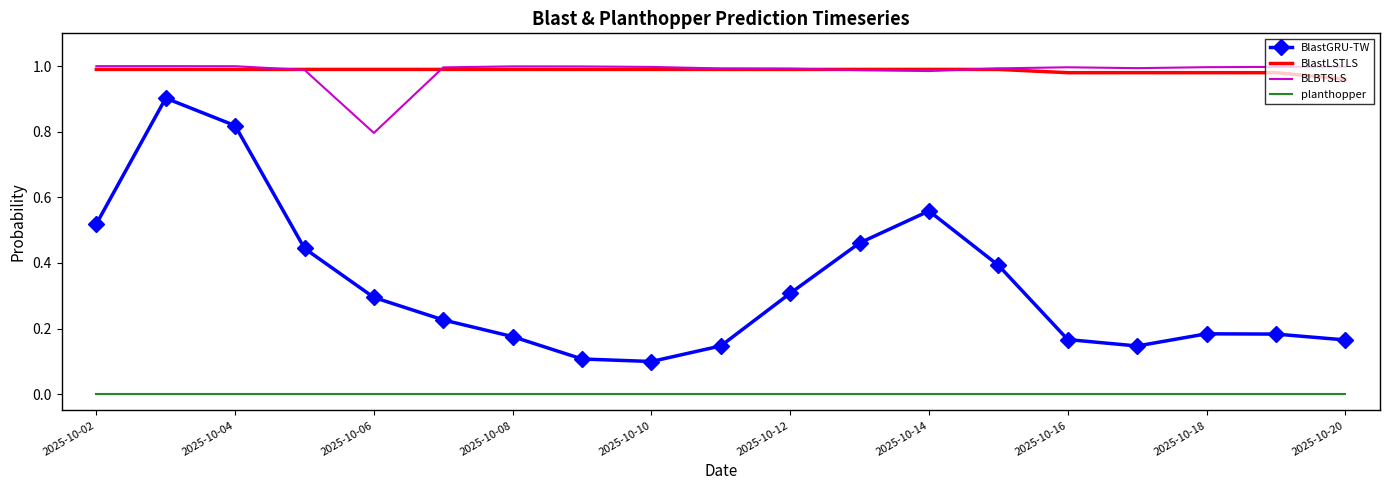

Which series has the widest spread of values?

BlastGRU-TW